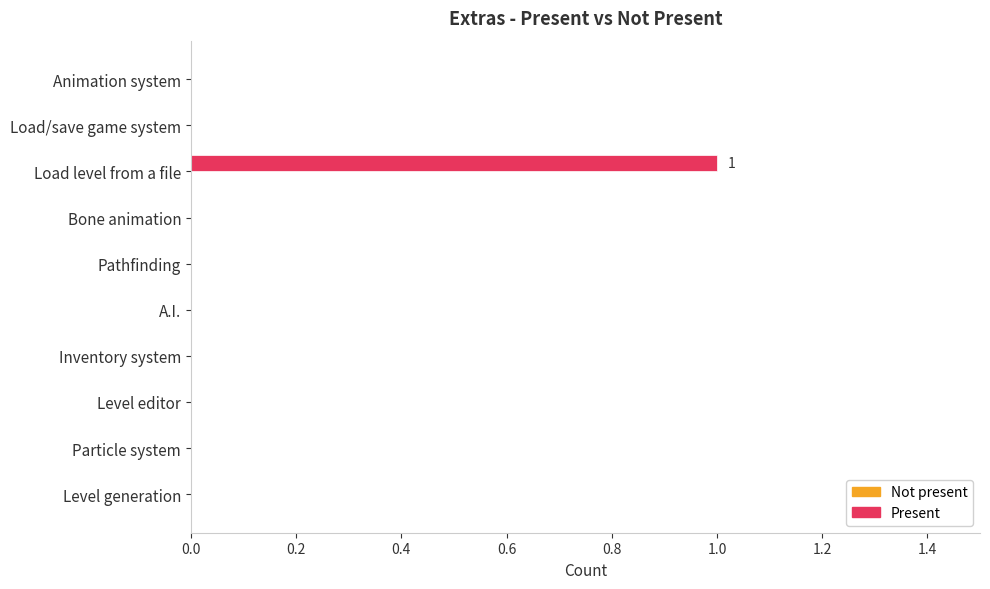

At which category does the chart reach its peak across all series?

Load level from a file